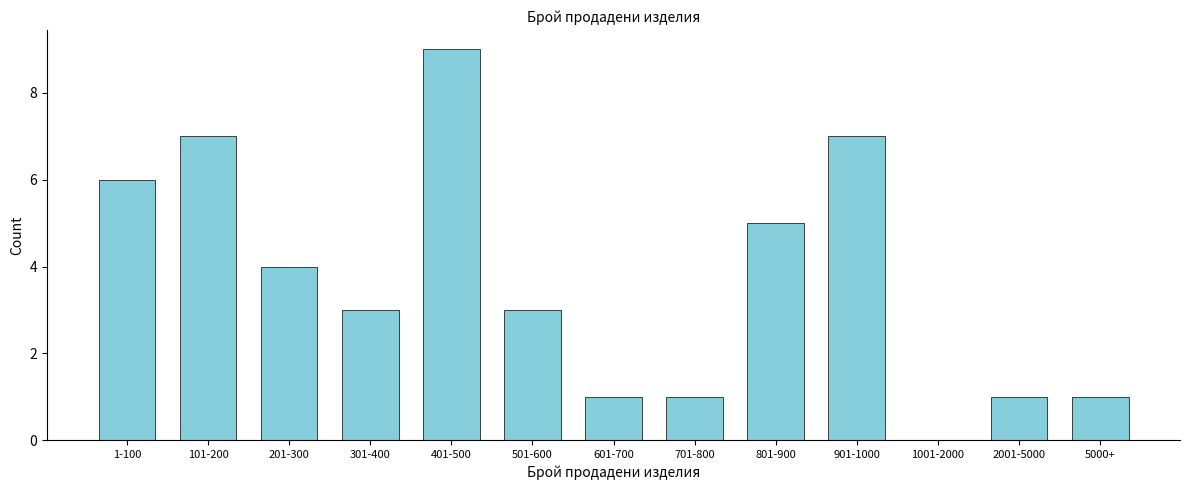

Reading left to right, list all the values displayed in this chart.

1-100=6	101-200=7	201-300=4	301-400=3	401-500=9	501-600=3	601-700=1	701-800=1	801-900=5	901-1000=7	1001-2000=0	2001-5000=1	5000+=1